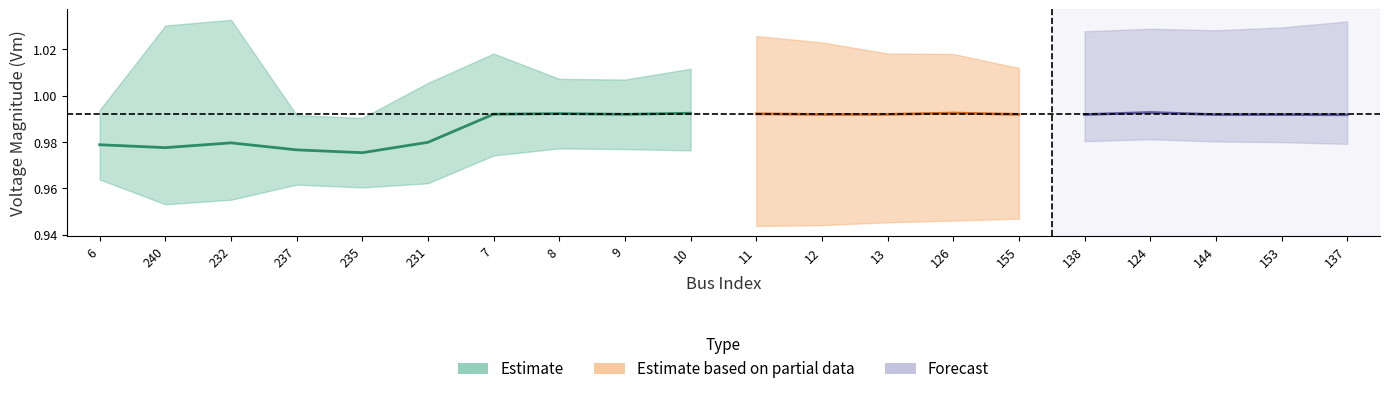

At which category is the sum across all series the highest?

7